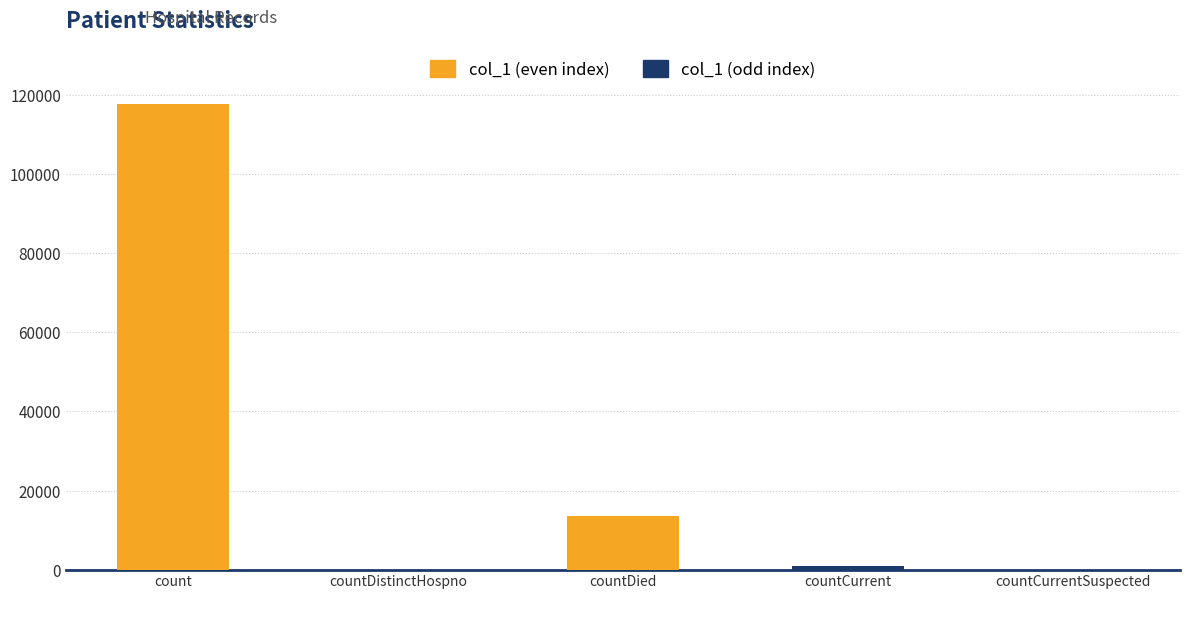

Reading right to left, extract all data points from this chart.

0	857	13578	0	117615